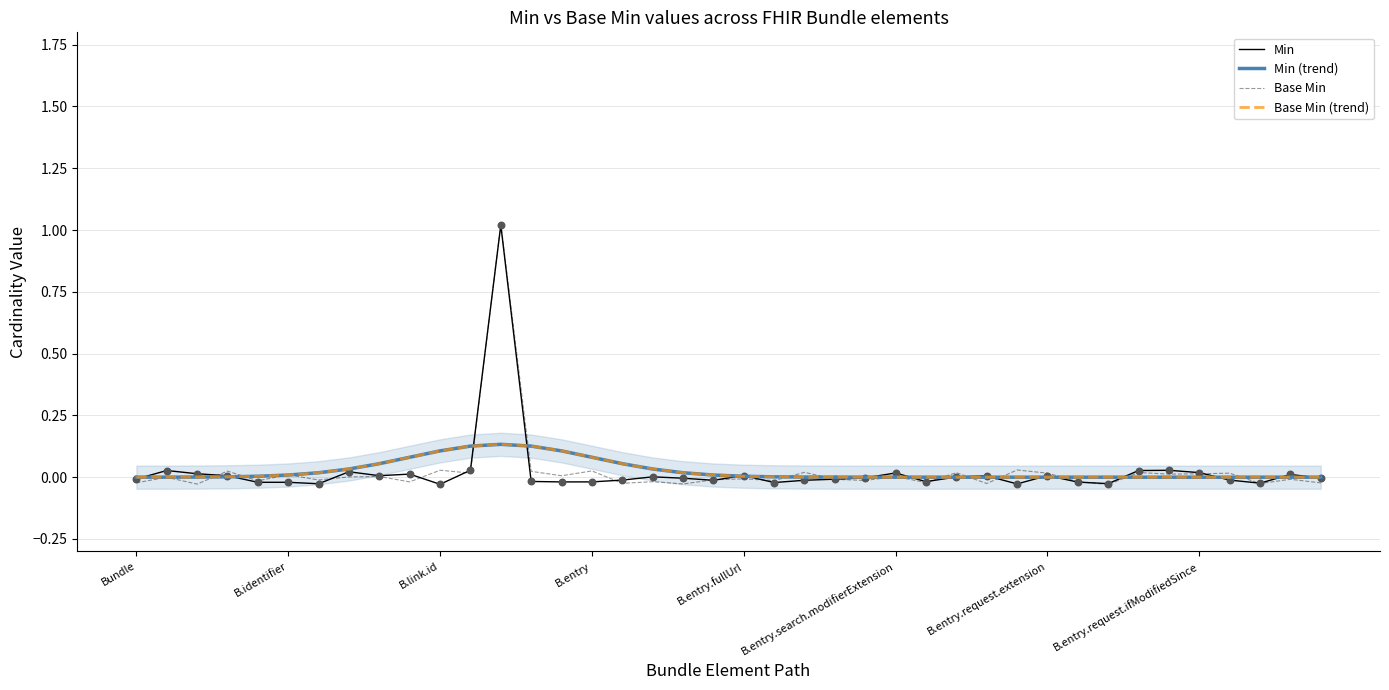

At how many categories does at least one series exceed 0?

35